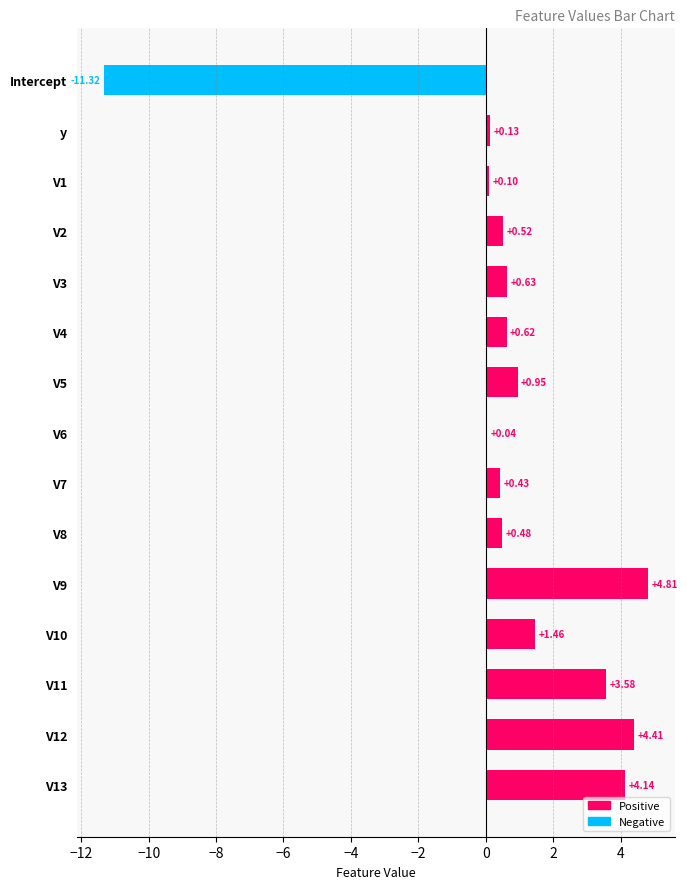

How many distinct data groups are displayed?

1